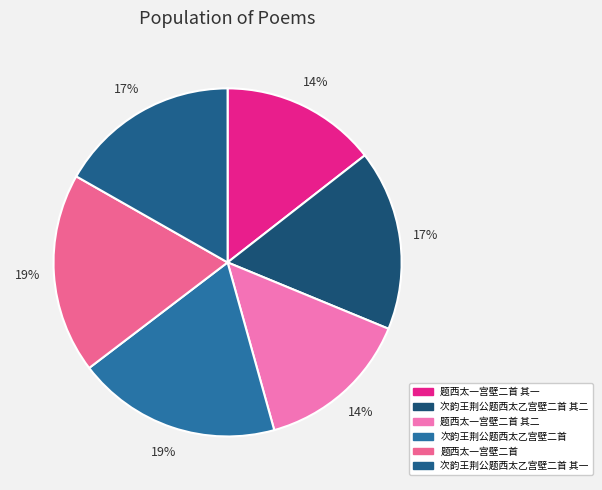

Does 次韵王荆公题西太乙宫壁二首 其一 account for over 50% of the chart?

No